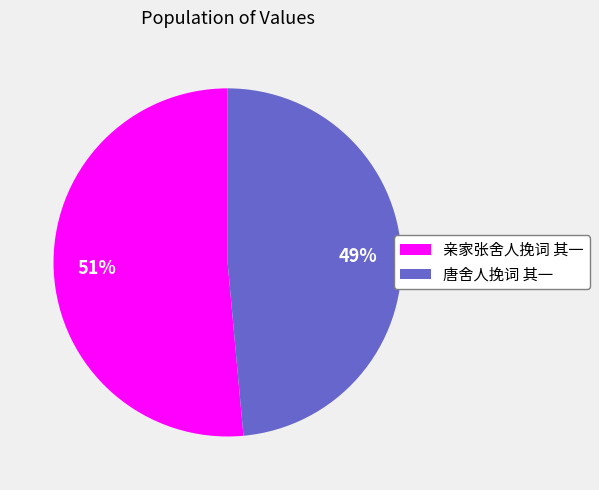

True or false: 唐舍人挽词 其一 accounts for 49% of the total.

True